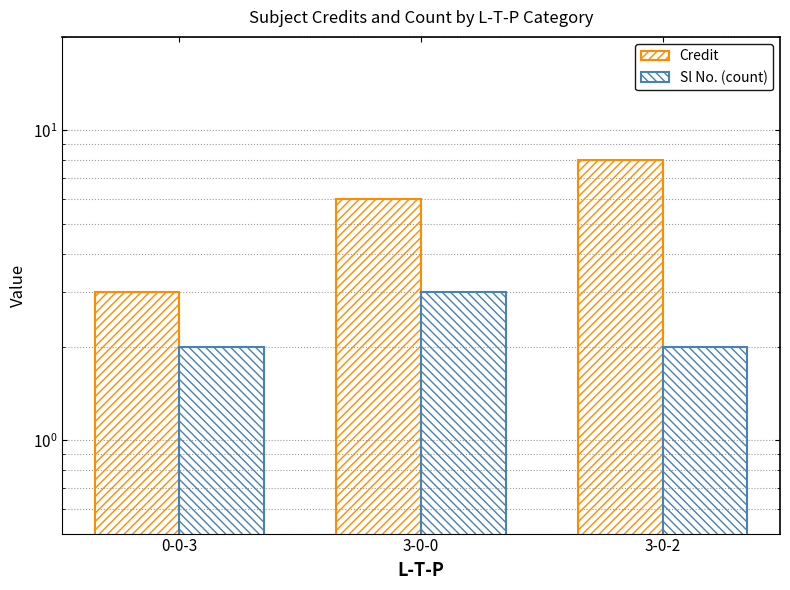

What is the difference between the maximum and minimum values in the Sl No. (count) series?

1